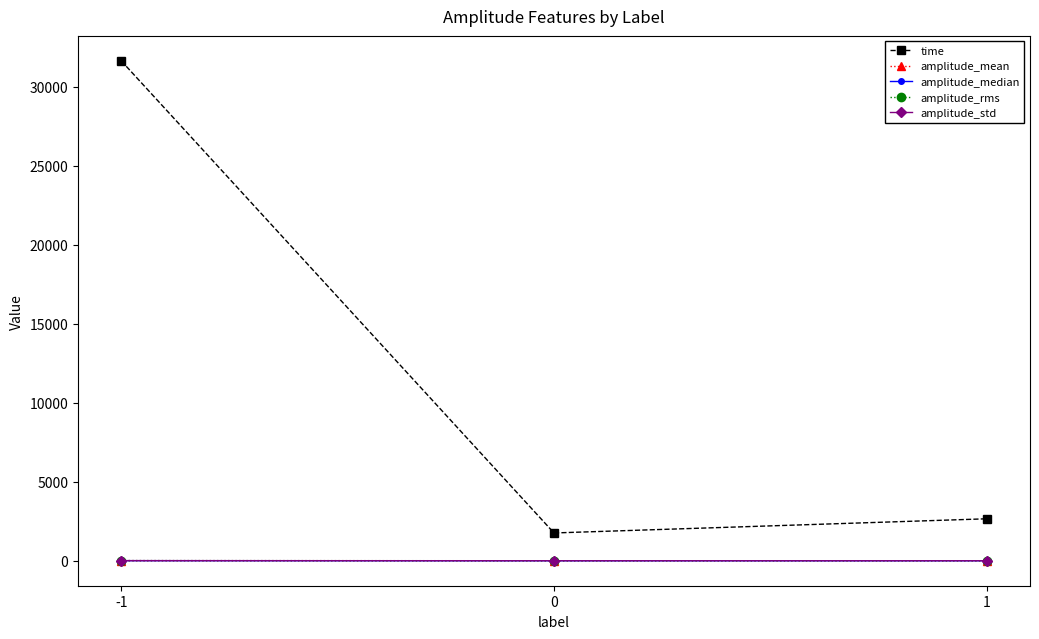

Which series has the largest total across all categories?

time